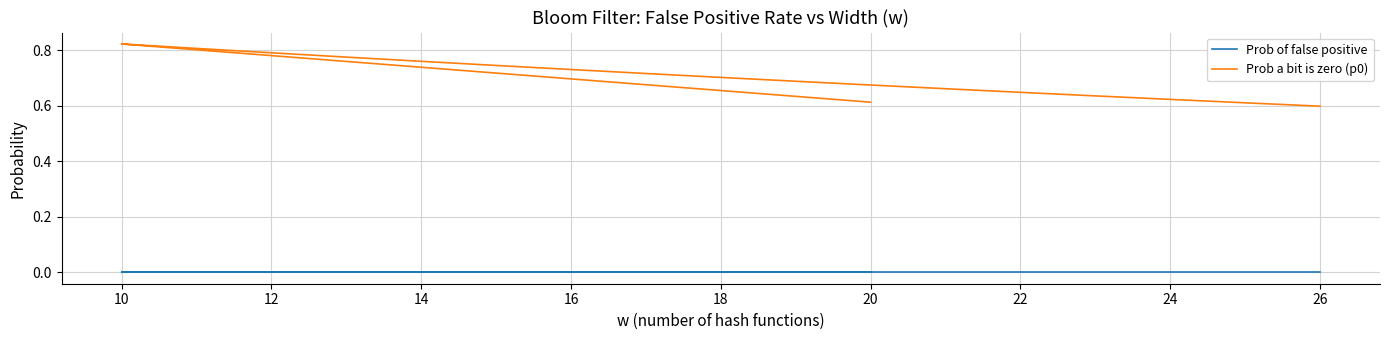

True or false: Prob of false positive and Prob a bit is zero (p0) cross at least once.

False